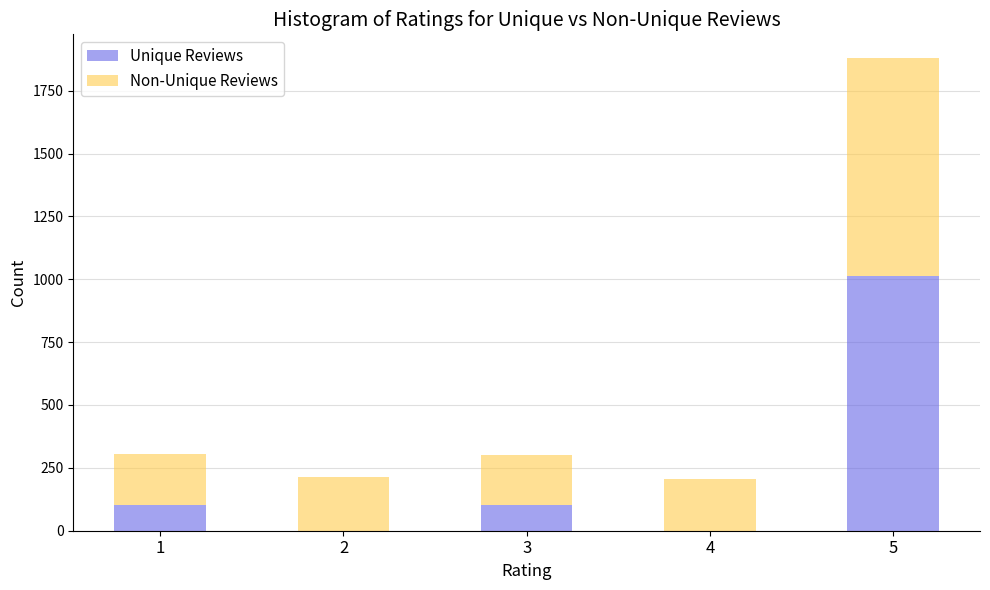

What is the maximum value for Unique Reviews?

1014